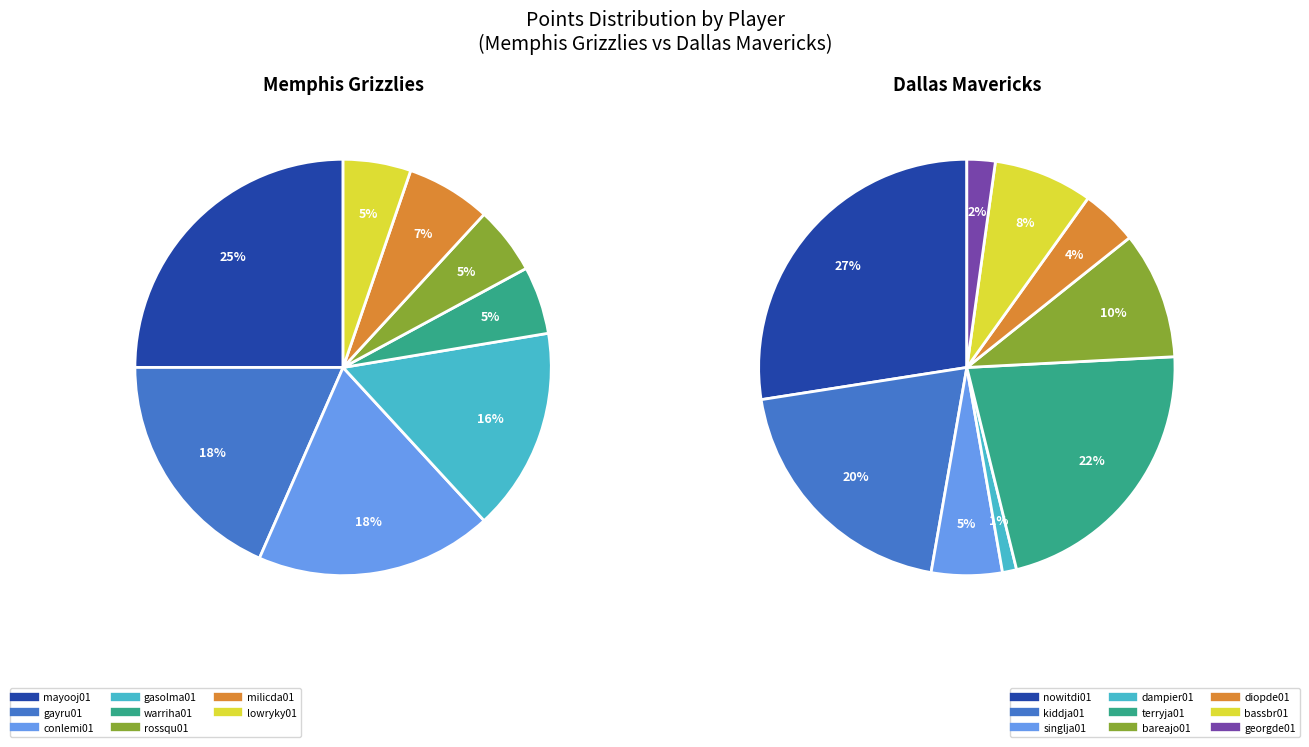

Which series changed the most between gayru01 and warriha01?

Memphis Grizzlies